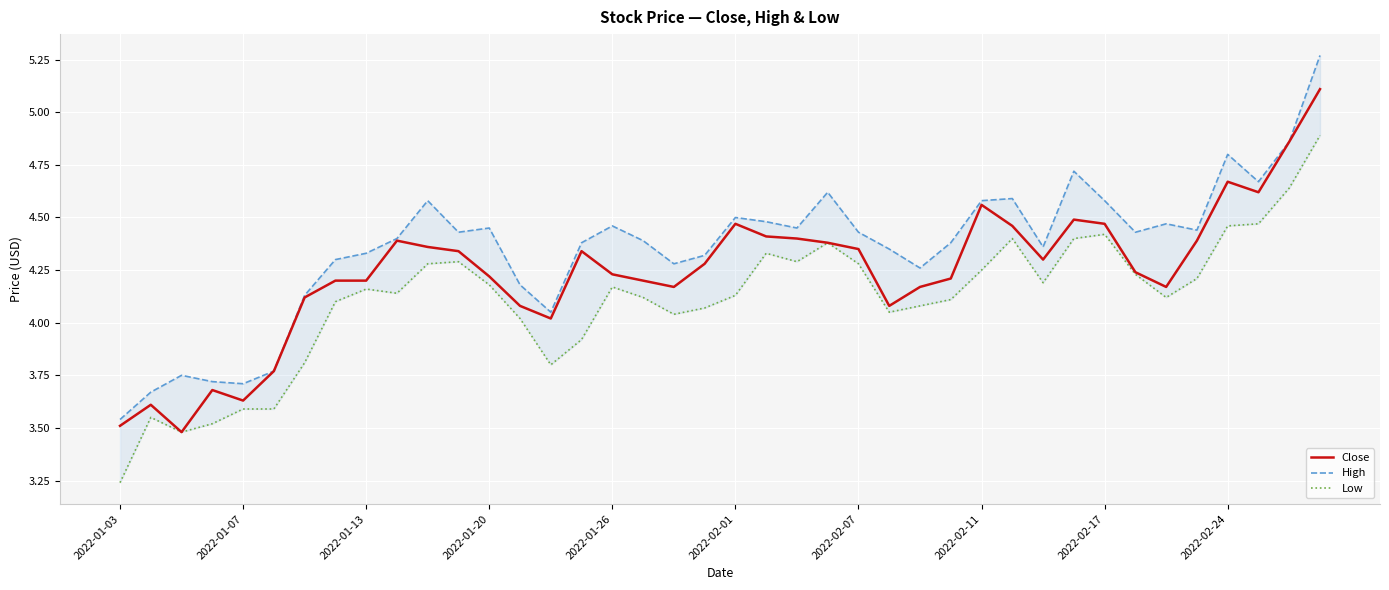

What is the maximum value for Close?

5.1